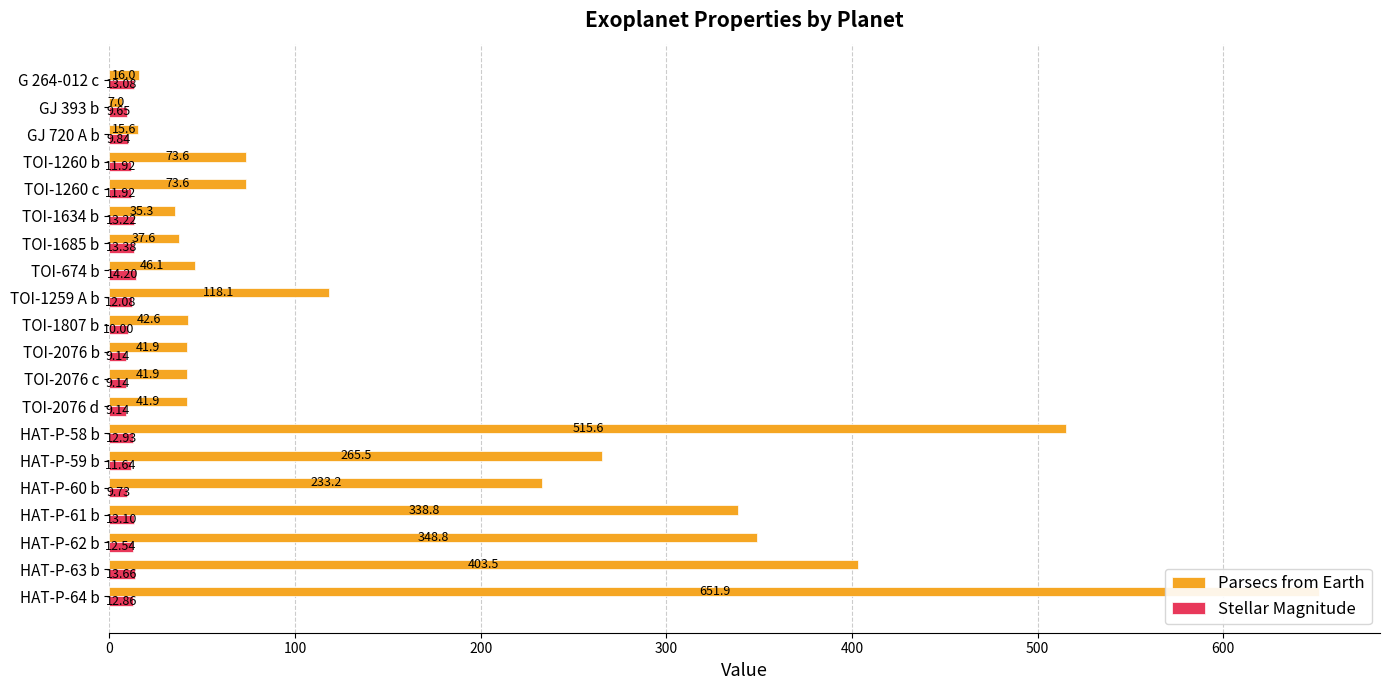

What is the average value of the Stellar Magnitude series?

11.7